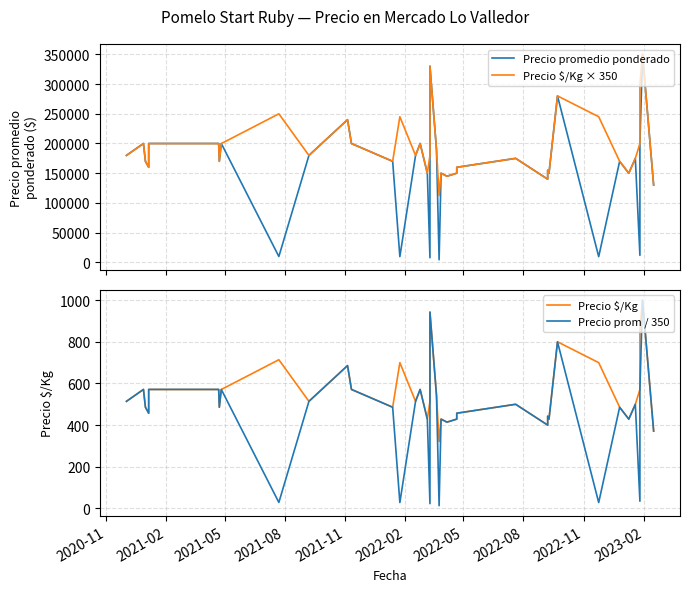

The Precio $/Kg × 350 series shows 221150.6 at 13. True or false?

False